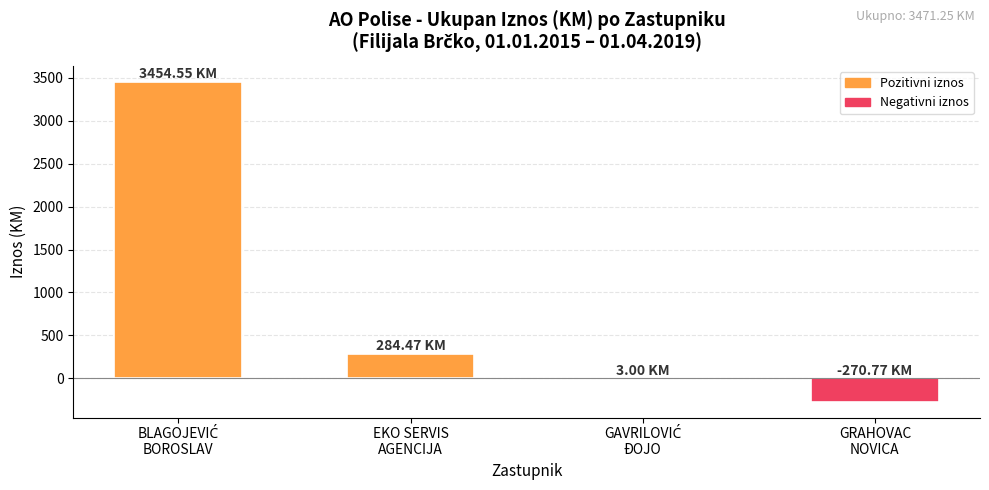

What is the average value?

867.8